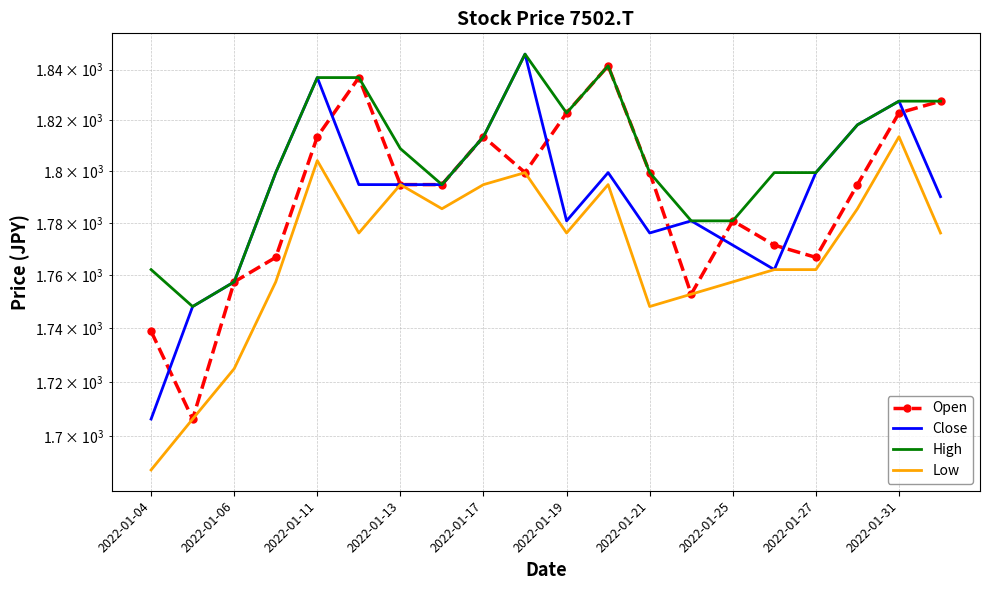

Reading right to left, what are all the values shown in this chart?

Open: 1827.5	1822.8	1794.9	1766.9	1771.5	1780.9	1752.9	1799.5	1841.5	1822.8	1799.5	1813.5	1794.9	1794.9	1836.8	1813.5	1766.9	1757.6	1706.3	1738.9
Close: 1790.2	1827.5	1818.2	1799.5	1762.2	1771.5	1780.9	1776.2	1799.5	1780.9	1846.1	1813.5	1794.9	1794.9	1794.9	1836.8	1799.5	1757.6	1748.2	1706.3
High: 1827.5	1827.5	1818.2	1799.5	1799.5	1780.9	1780.9	1799.5	1841.5	1822.8	1846.1	1813.5	1794.9	1808.8	1836.8	1836.8	1799.5	1757.6	1748.2	1762.2
Low: 1776.2	1813.5	1785.5	1762.2	1762.2	1757.6	1752.9	1748.2	1794.9	1776.2	1799.5	1794.9	1785.5	1794.9	1776.2	1804.2	1757.6	1724.9	1706.3	1687.6